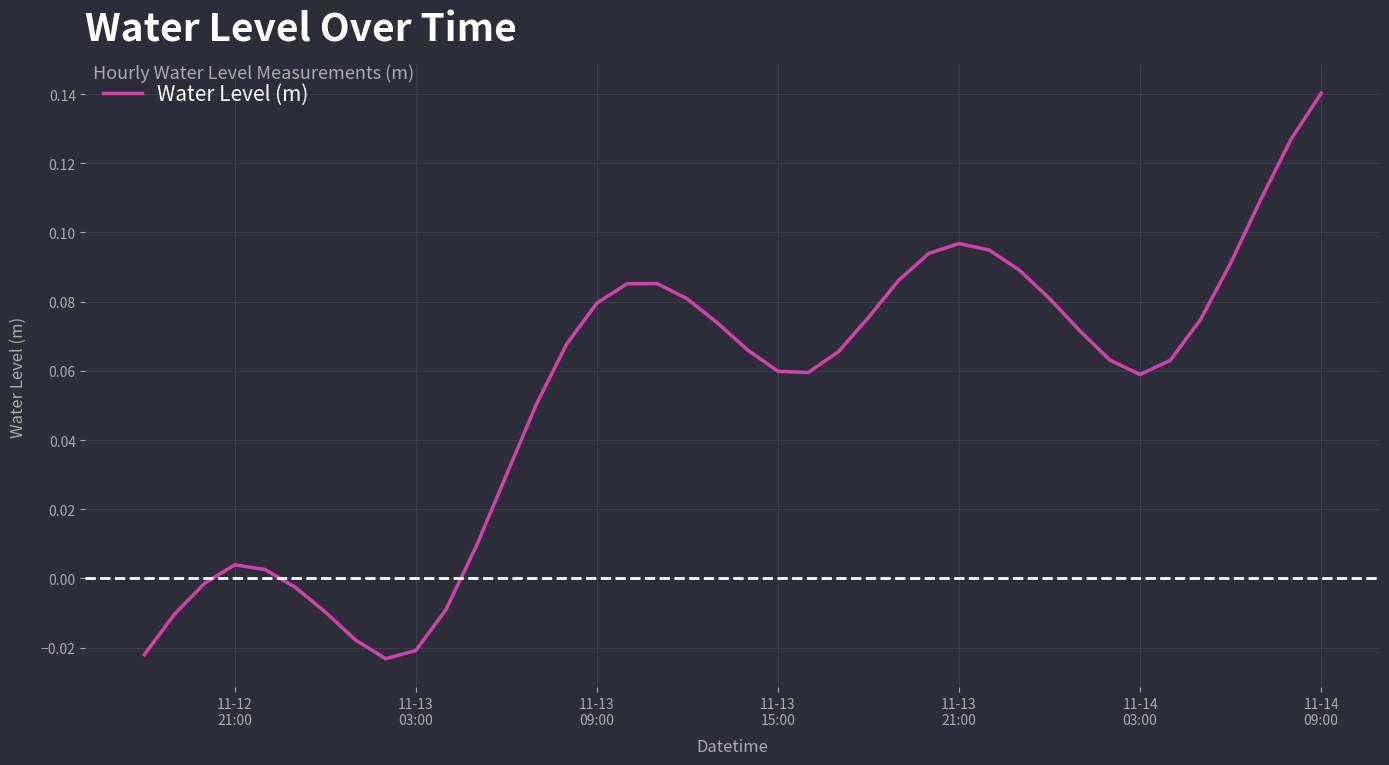

True or false: the data has more than 1 interior local peaks.

True